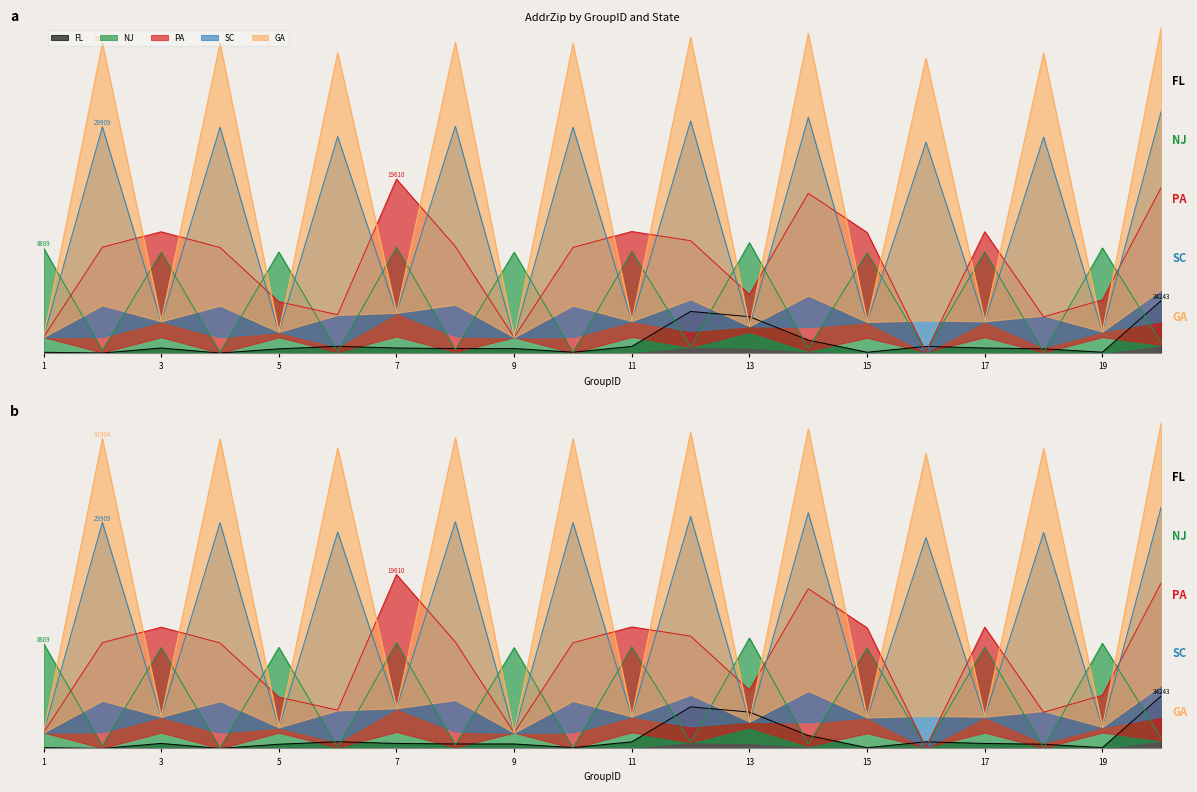

How many interior local valleys does the SC series have?

9